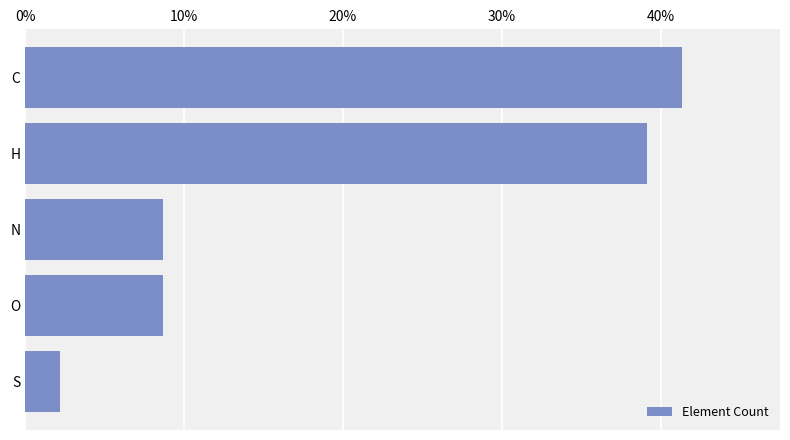

Are the bars grouped side by side (vs. stacked)?

No